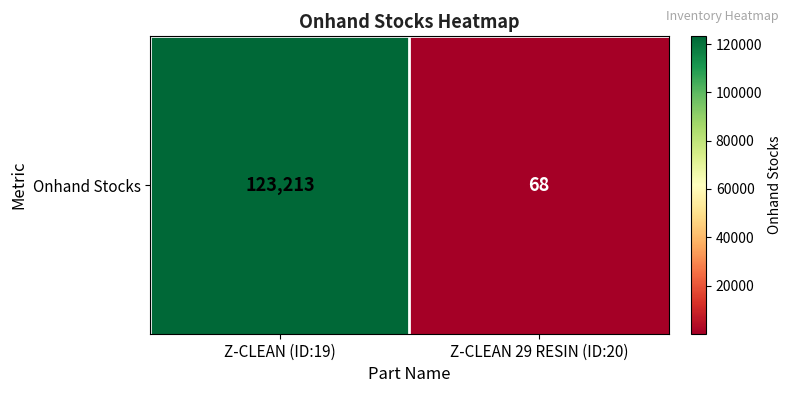

Rank the categories by value from highest to lowest.

Z-CLEAN (ID:19), Z-CLEAN 29 RESIN (ID:20)